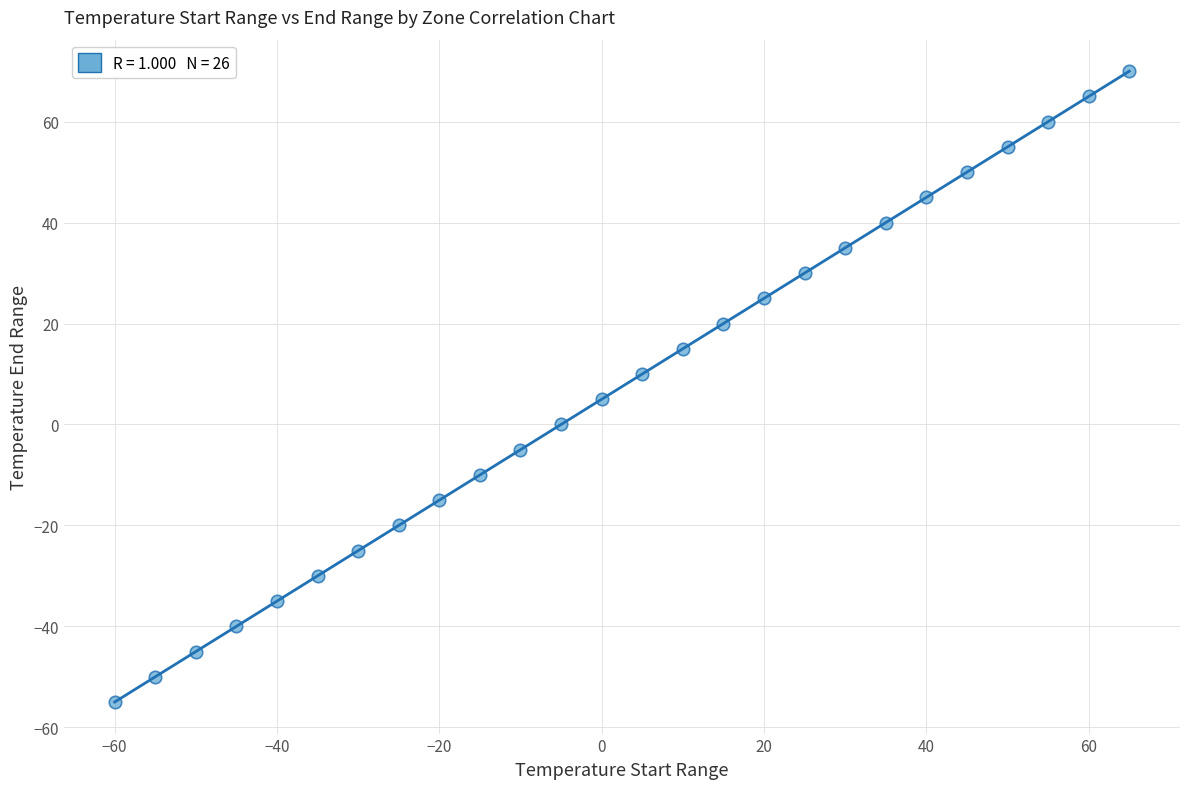

What is the range of Y values (max minus min)?

125